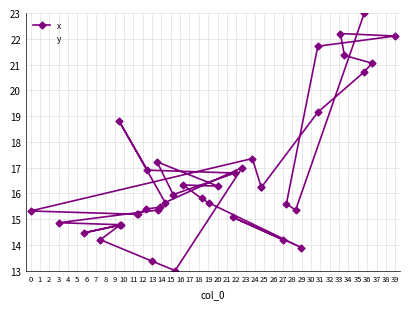

True or false: x and y intersect in this chart.

False